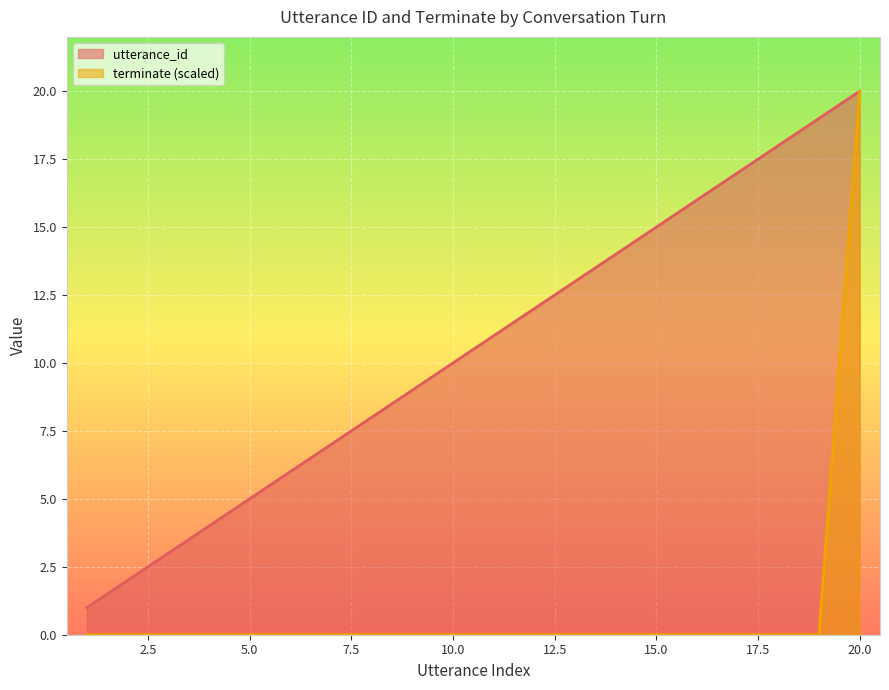

Rank the series by their average value, from highest to lowest.

utterance_id, terminate (scaled)